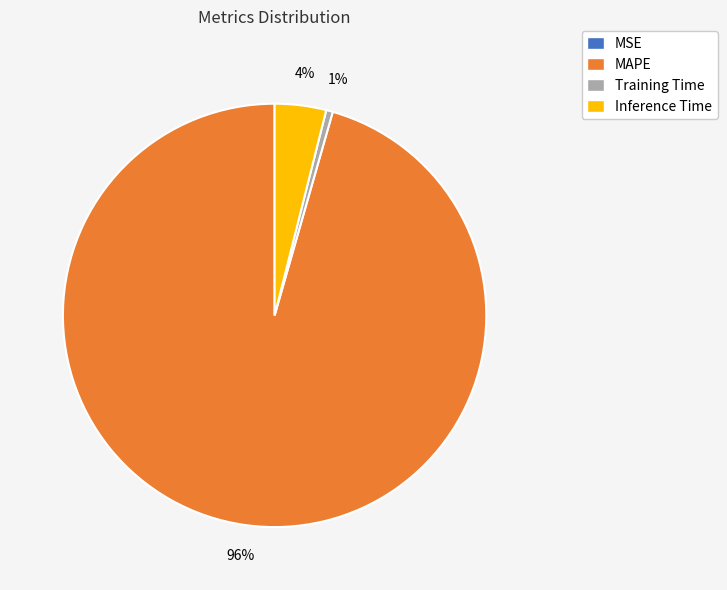

Which slice is the largest?

MAPE